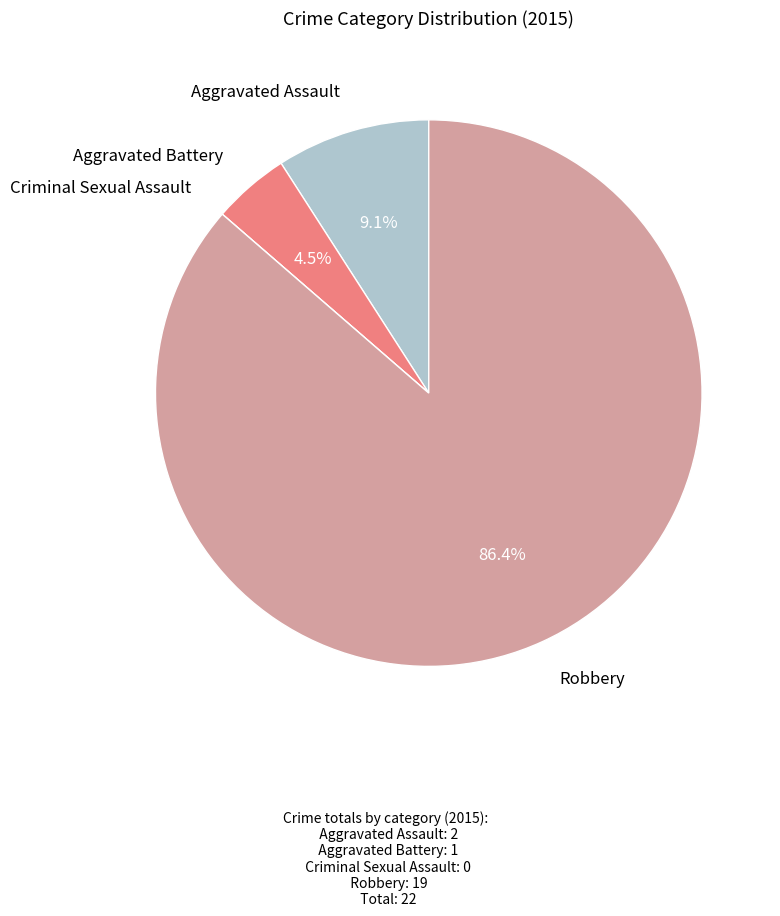

Which has a higher value, Aggravated Battery or Robbery?

Robbery